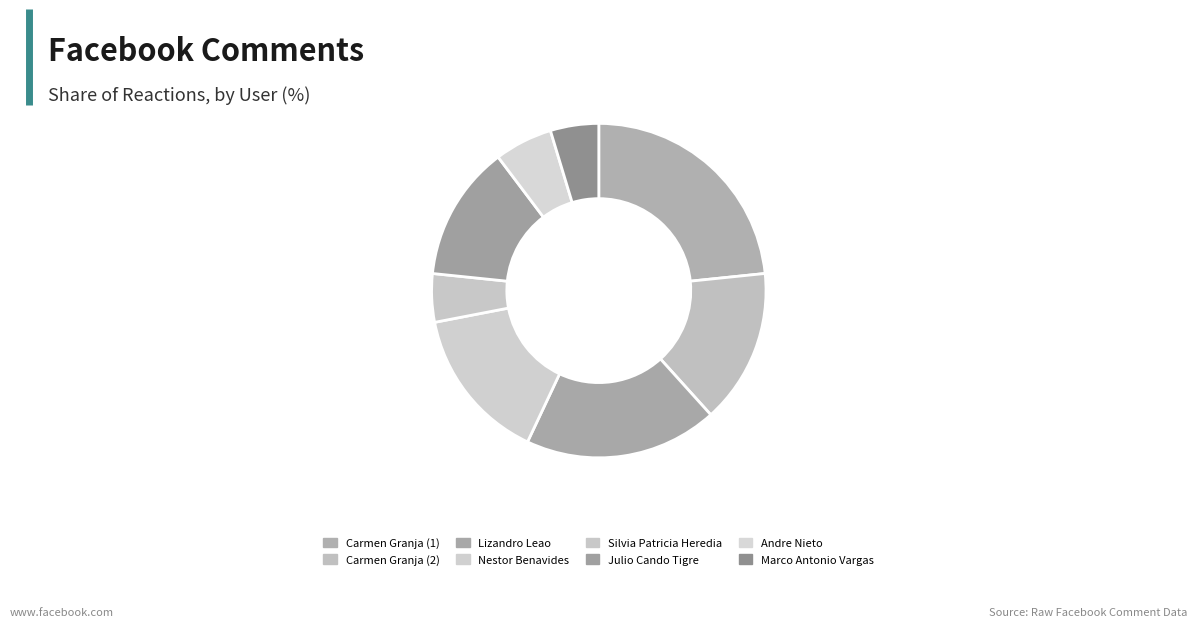

What is the largest slice in the pie chart?

Carmen Granja (1)